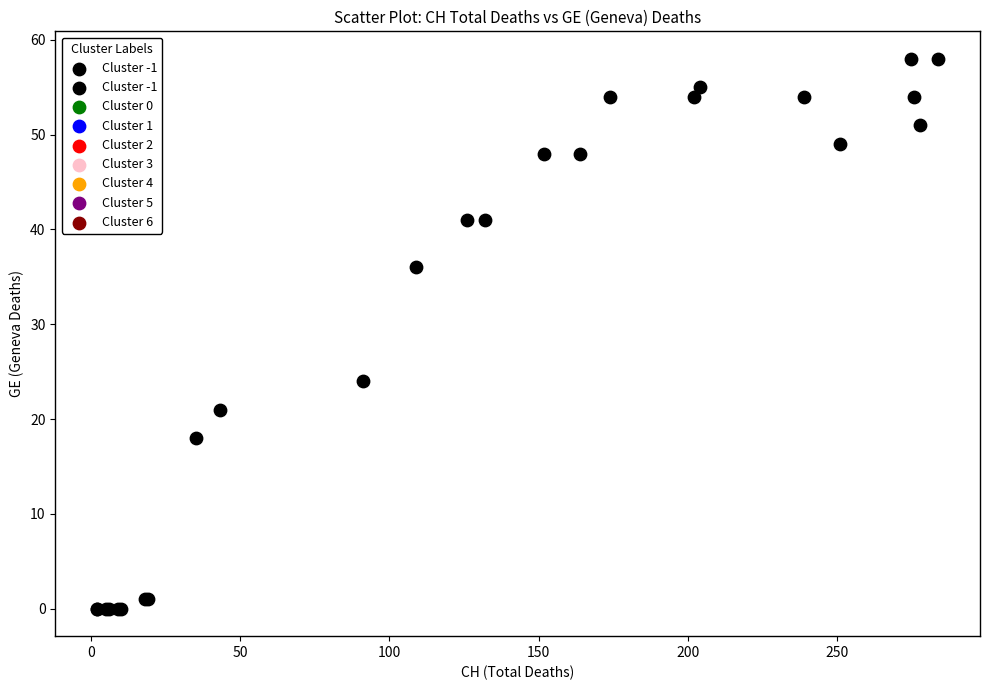

What Y value in the scatter plot is closest to 29?

24